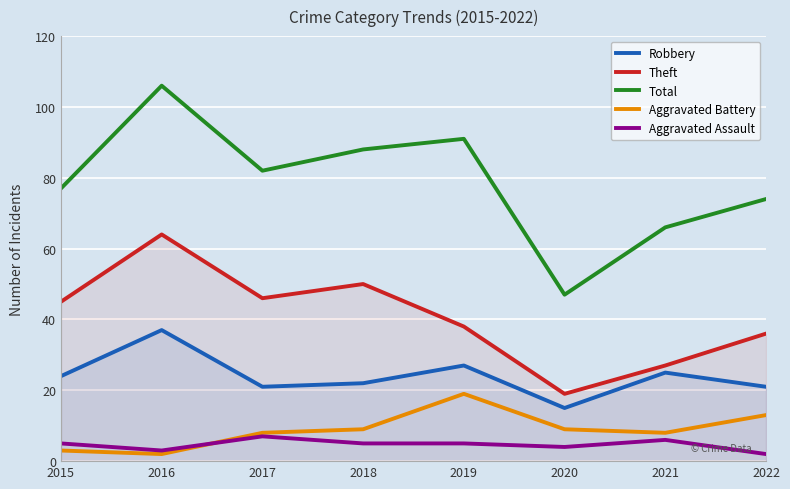

How many data points does each series have?

8